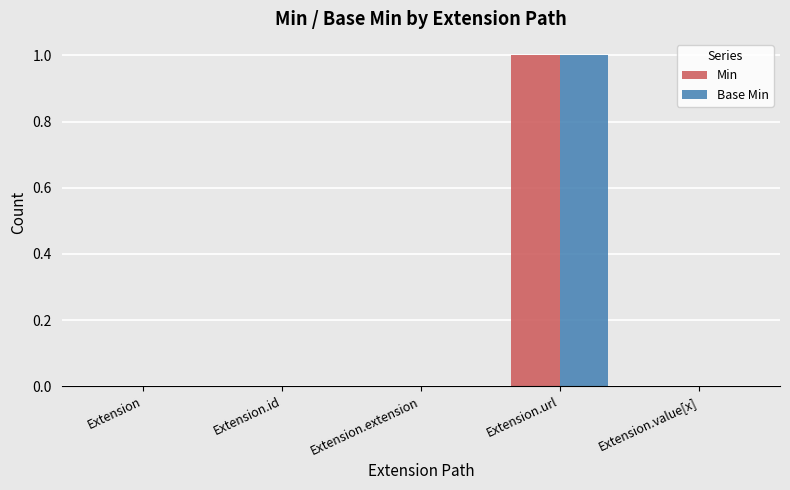

Are the bars horizontal?

No